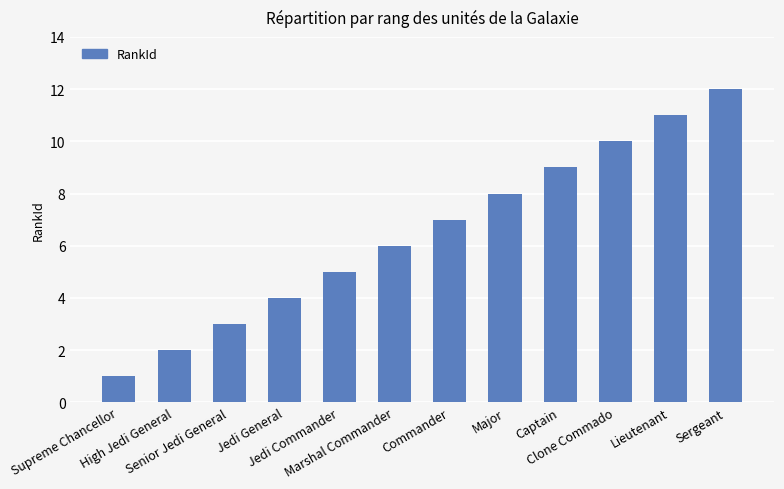

At which category does the chart reach its minimum across all series?

Supreme Chancellor